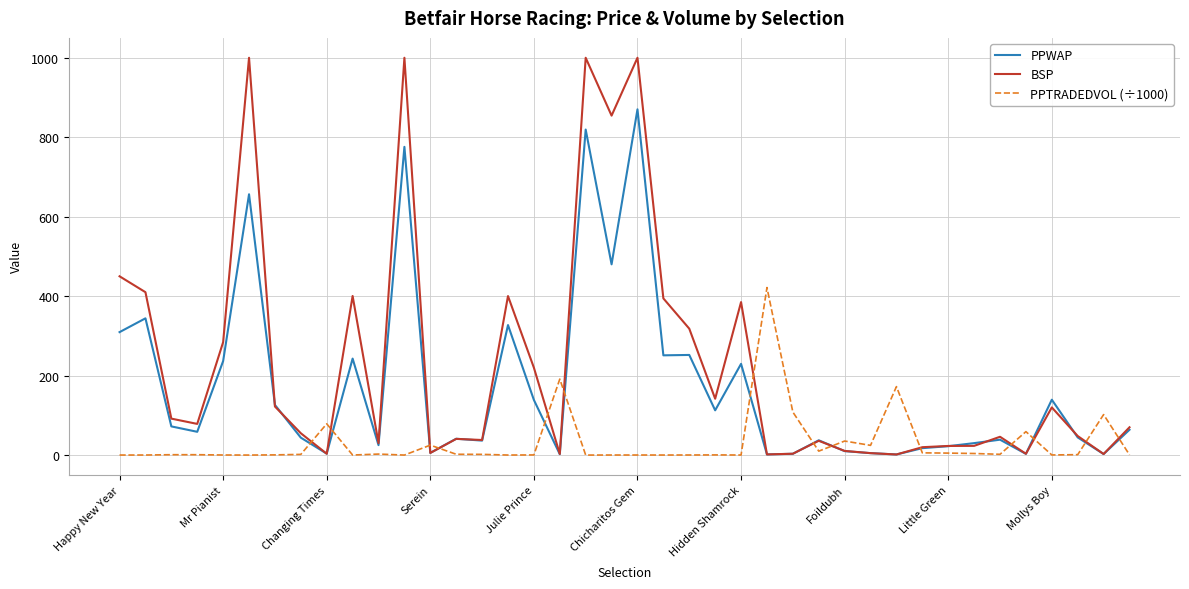

What is the maximum value for PPWAP?

870.2